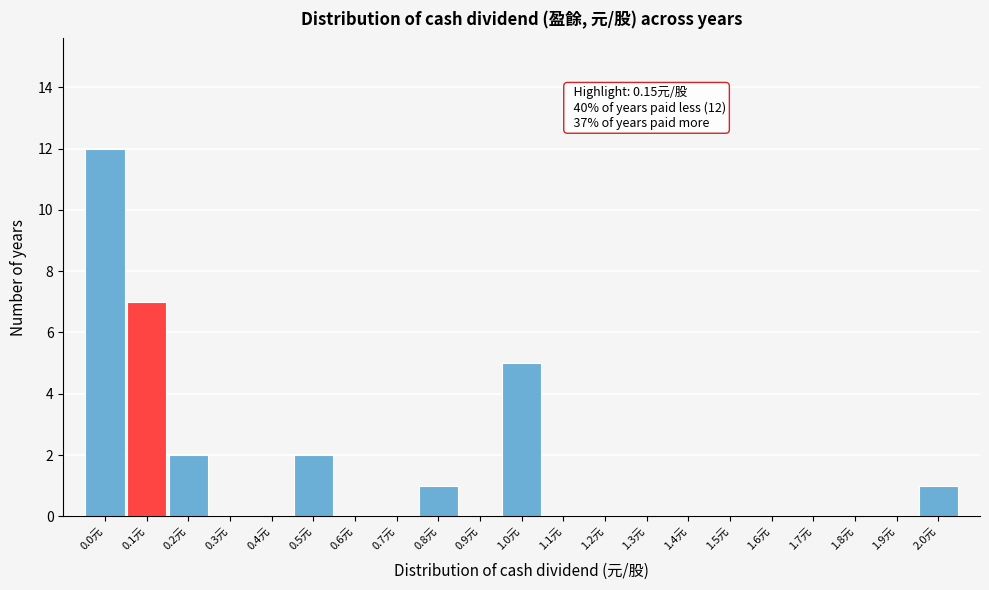

Reading right to left, transcribe all the data shown in this chart.

2.0元=1	1.9元=0	1.8元=0	1.7元=0	1.6元=0	1.5元=0	1.4元=0	1.3元=0	1.2元=0	1.1元=0	1.0元=5	0.9元=0	0.8元=1	0.7元=0	0.6元=0	0.5元=2	0.4元=0	0.3元=0	0.2元=2	0.1元=7	0.0元=12